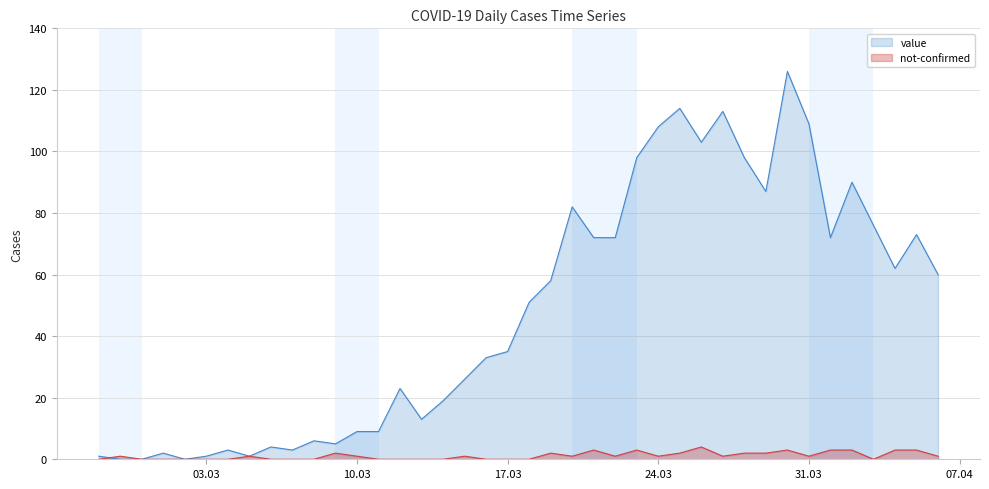

True or false: not-confirmed and value cross at least once.

True